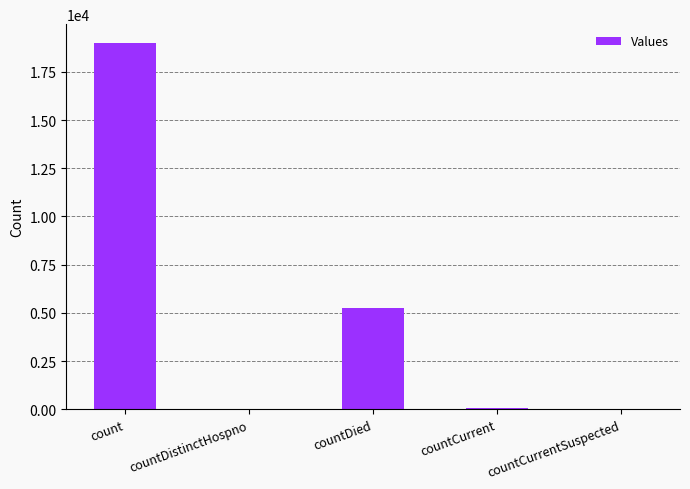

How many distinct data groups are displayed?

1